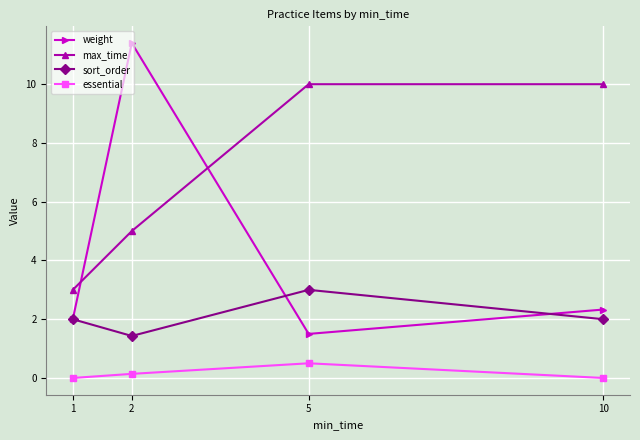

What is the average value of the essential series?

0.2